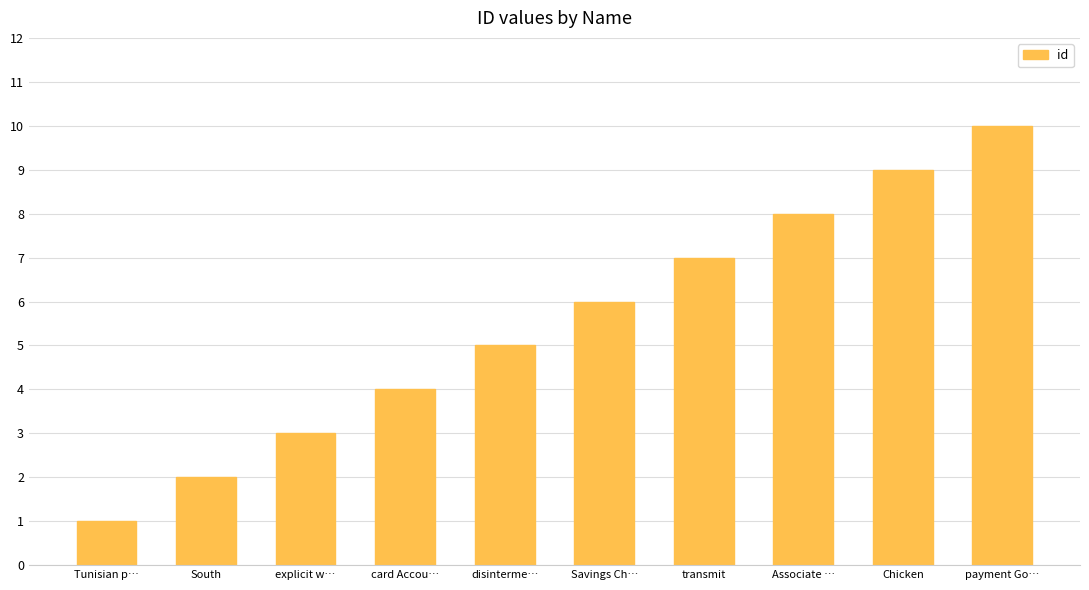

Rank the categories by value from lowest to highest.

Tunisian p…, South, explicit w…, card Accou…, disinterme…, Savings Ch…, transmit, Associate …, Chicken, payment Go…